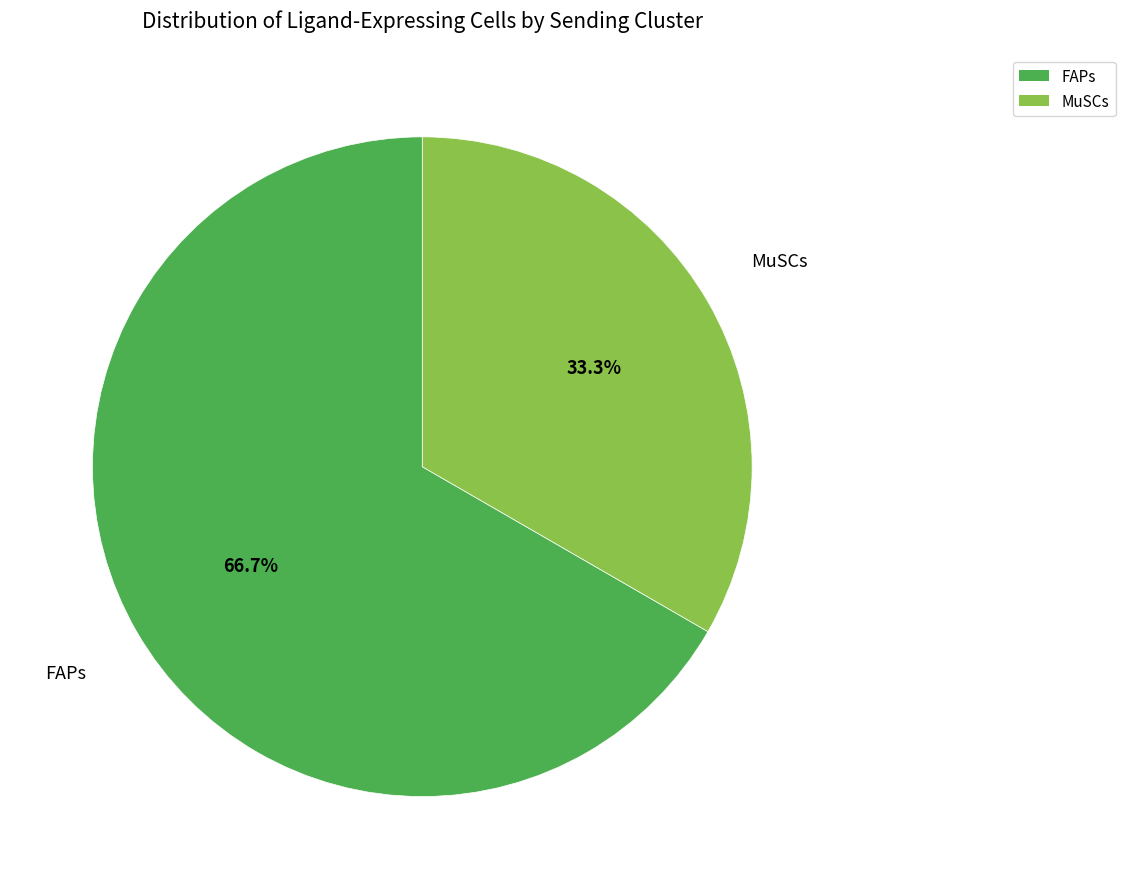

To the nearest percent, what portion does FAPs represent?

67%